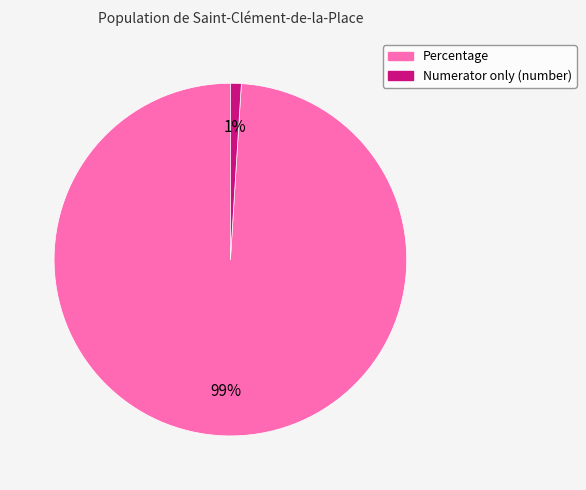

Which slice is the smallest?

Numerator only (number)